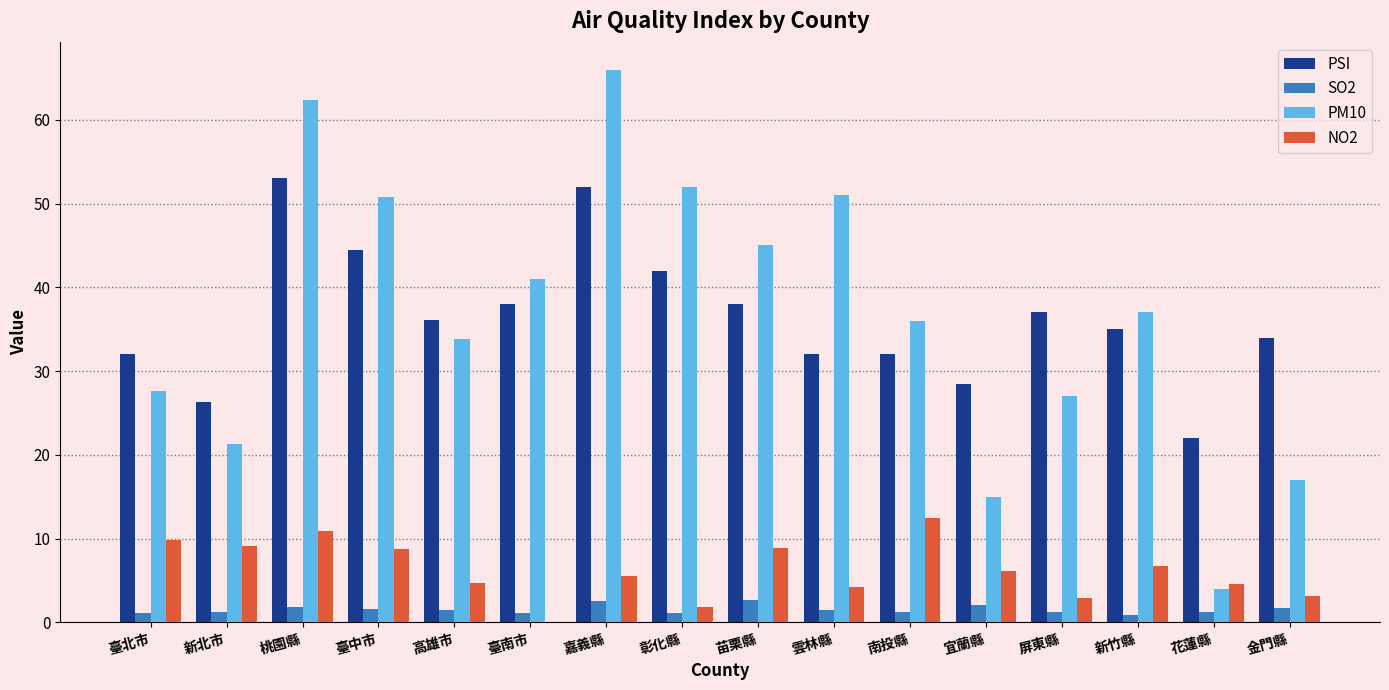

What is the total value across all series at 雲林縣?

88.7